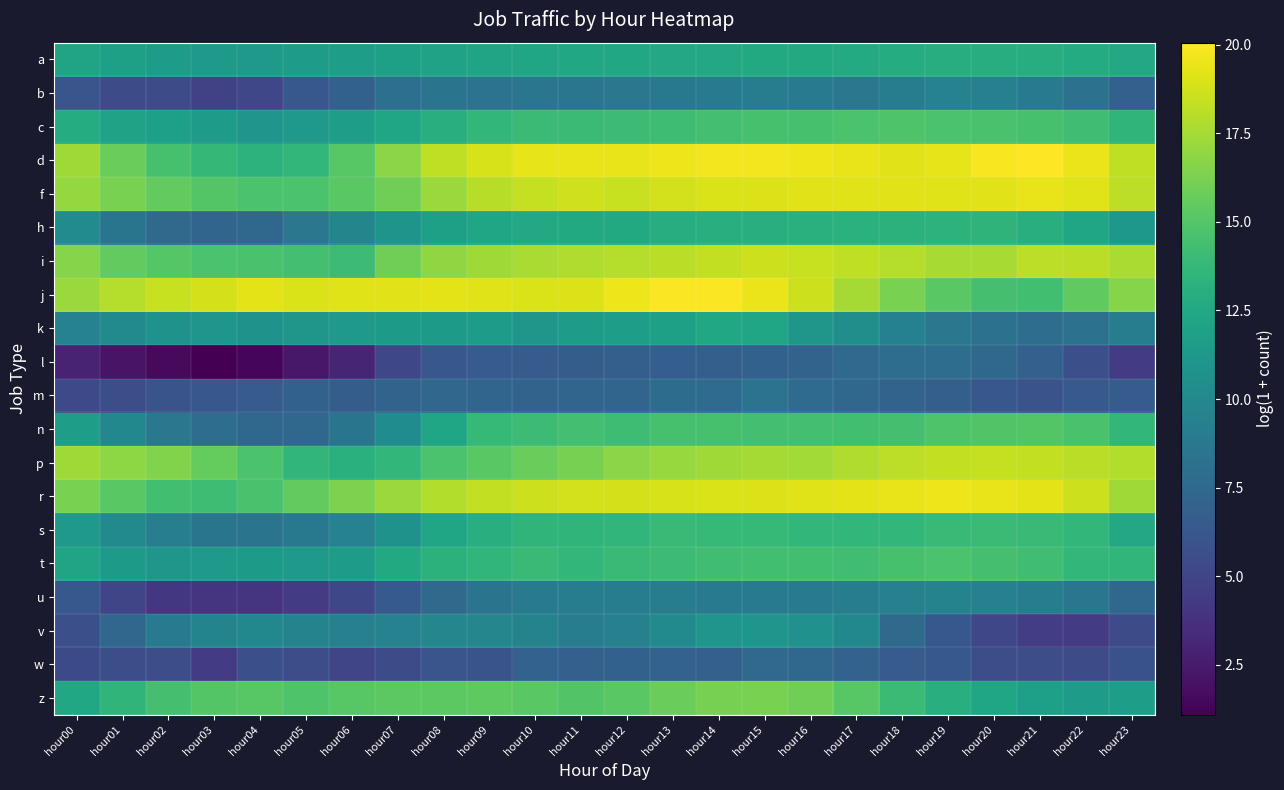

Between hour05 and hour22, which is larger?

hour22